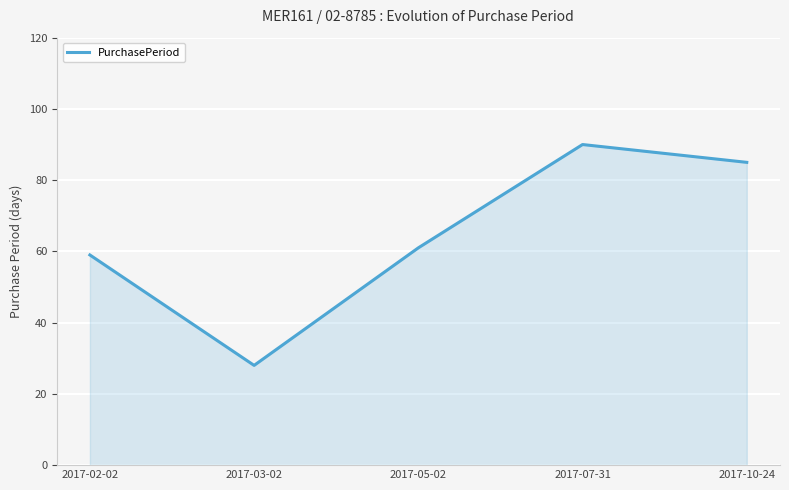

How many values are below 61?

2